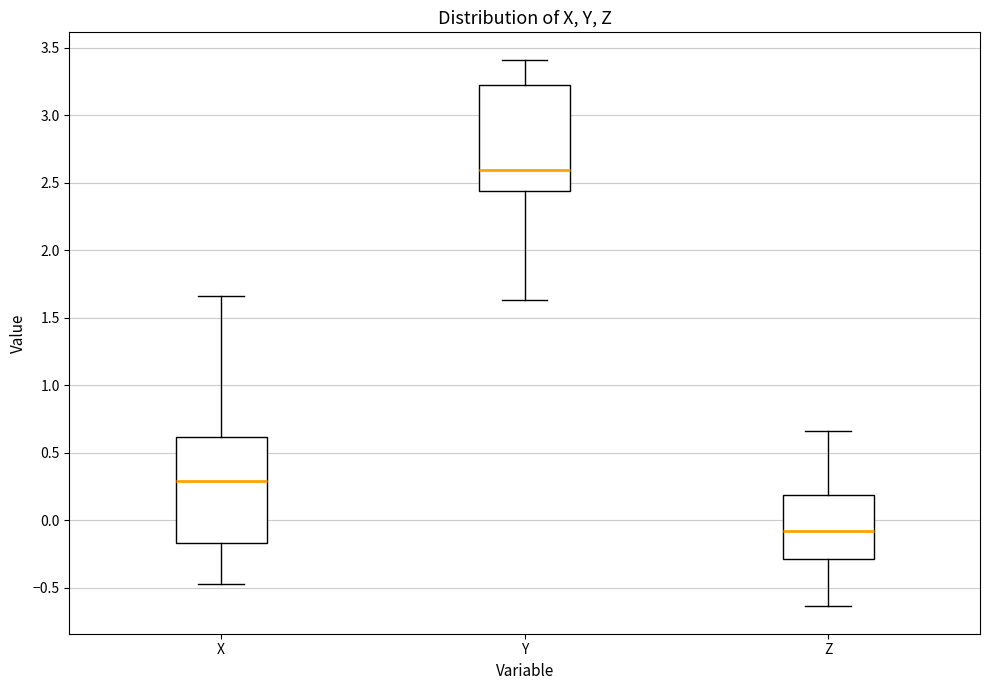

Which box's median line is the lowest?

Z